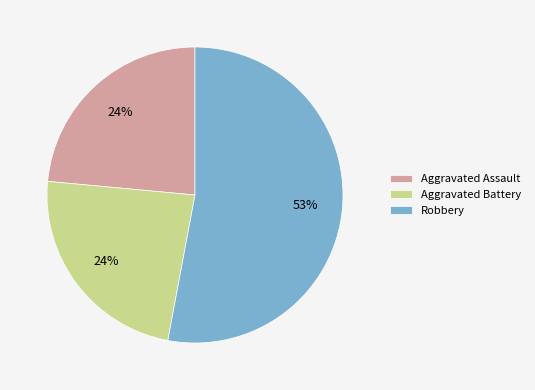

Do Aggravated Battery and Robbery together represent more than half of the pie?

Yes